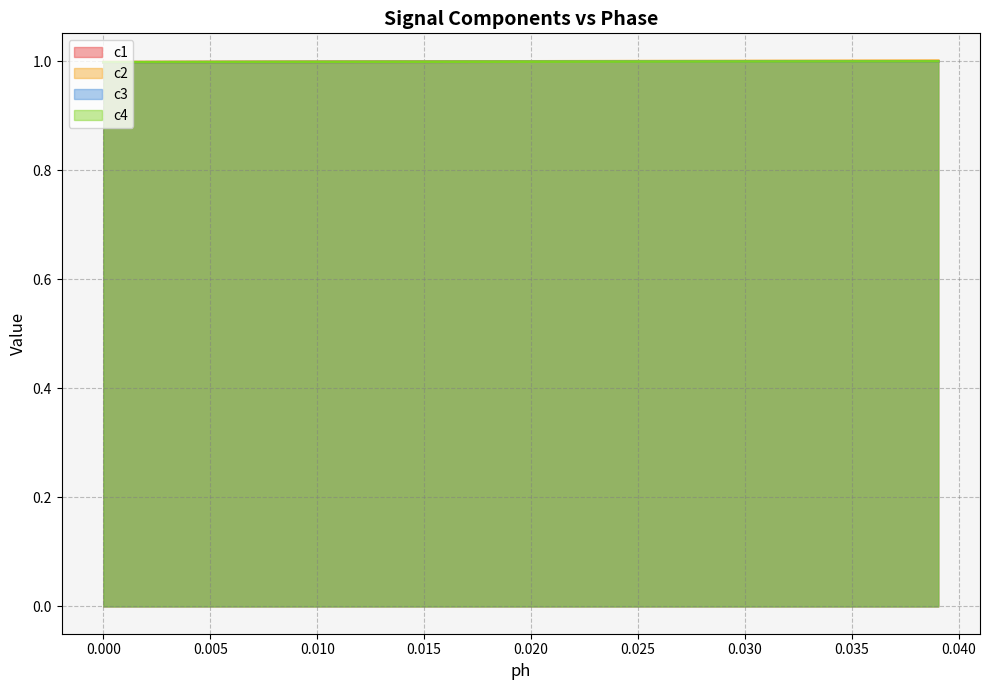

What is the greatest value displayed?

1.0